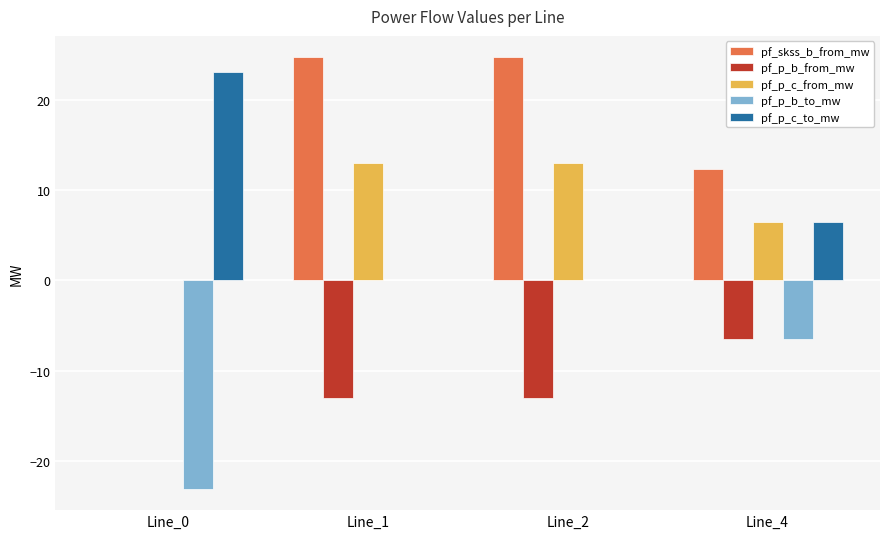

What is the total value across all series at Line_4?

12.3